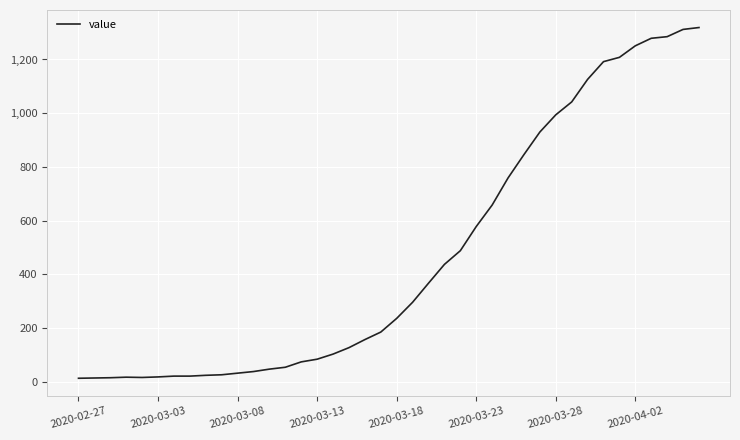

What is the sum of all values?

18689